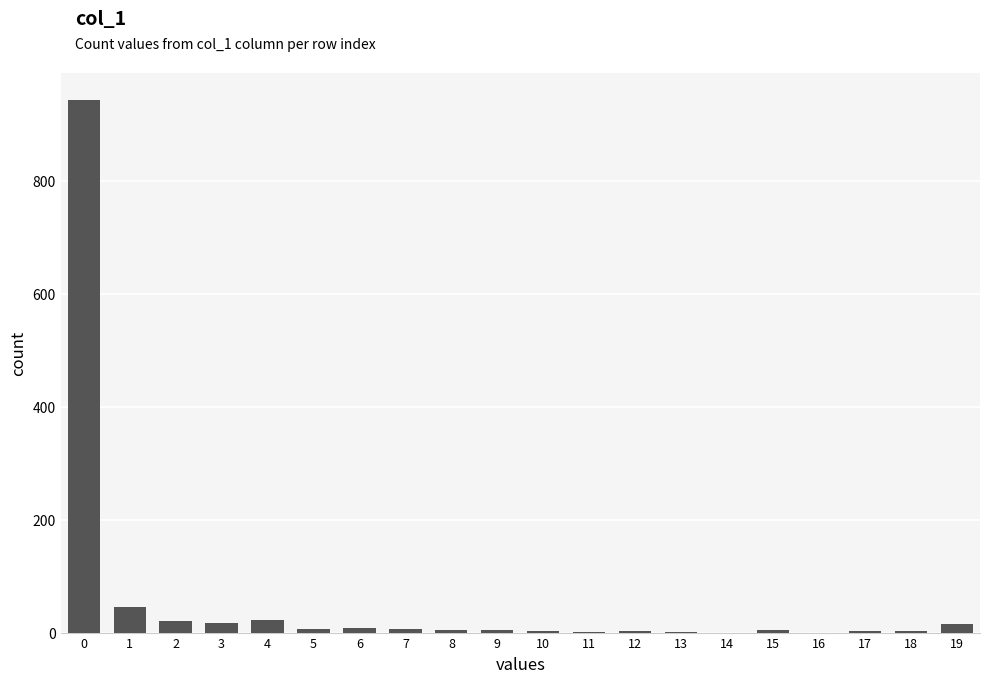

Between 16 and 3, which is larger?

3